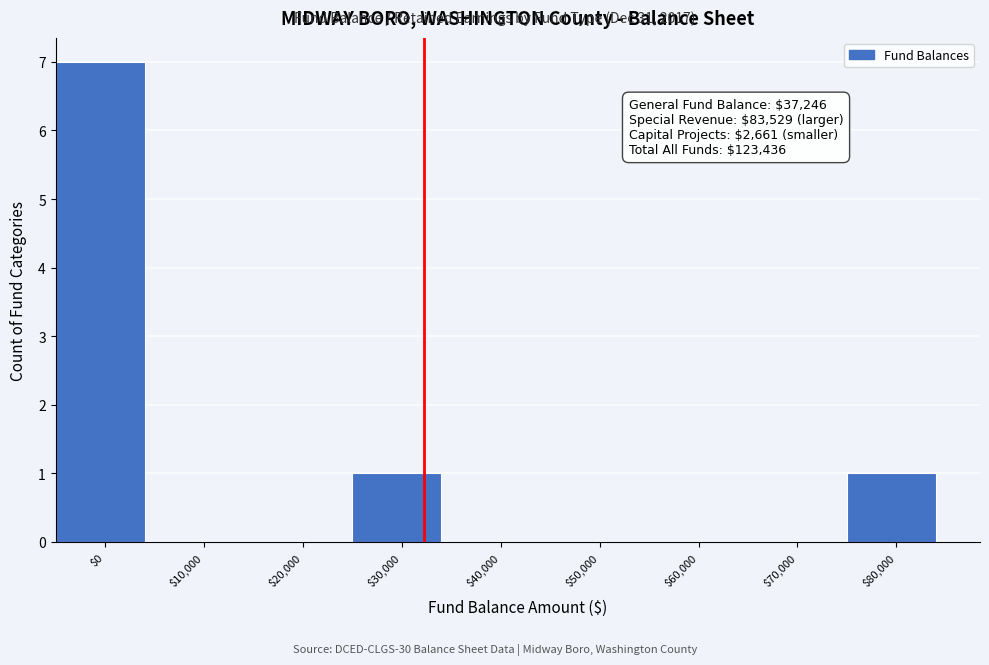

What is the sum of all values?

9